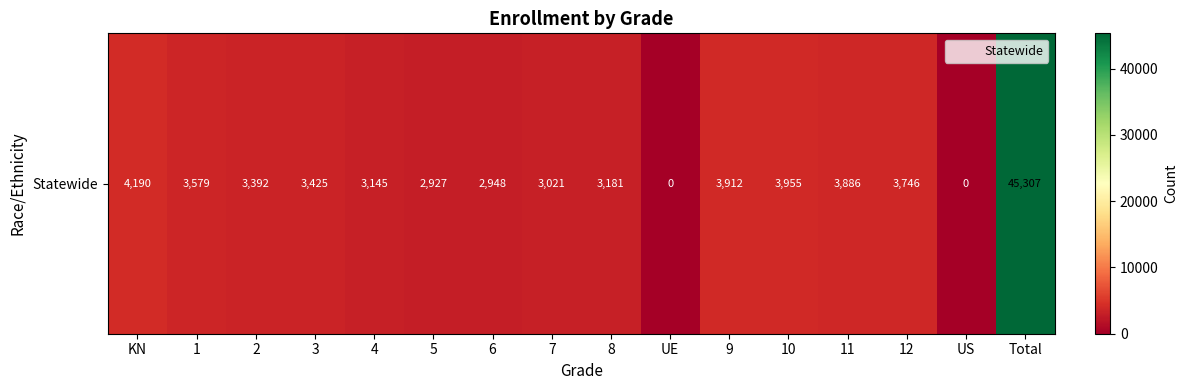

What is the difference between the values at Total and 4?

42162